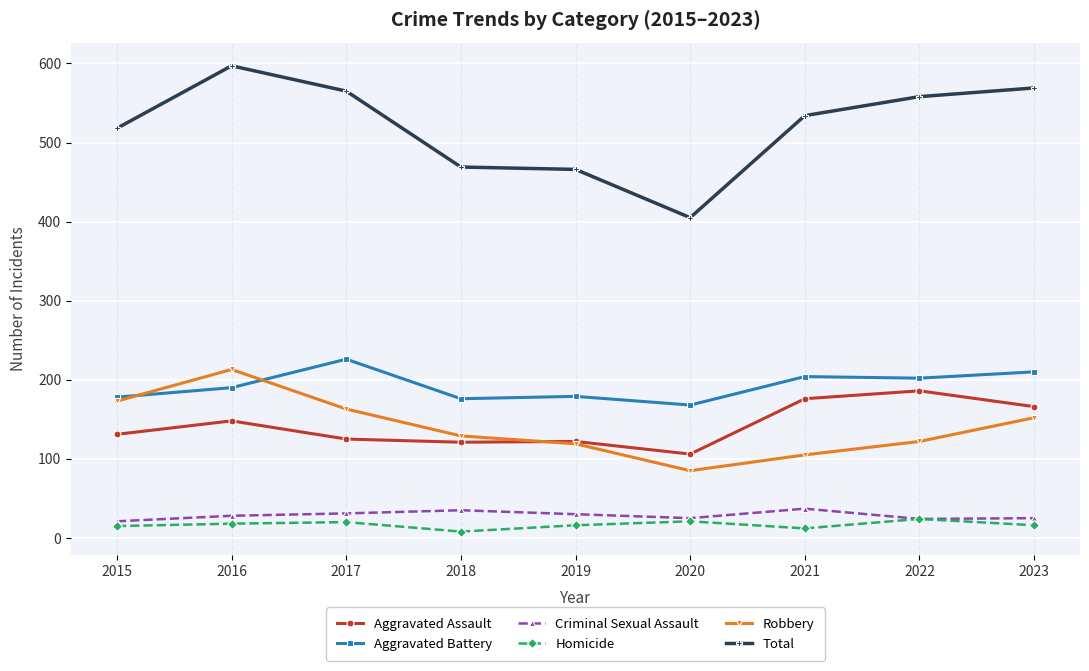

True or false: Criminal Sexual Assault and Total intersect in this chart.

False